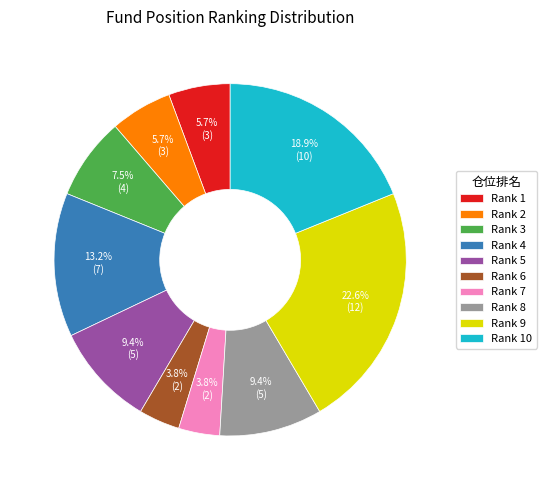

What portion of the pie excludes Rank 4?

86.8%